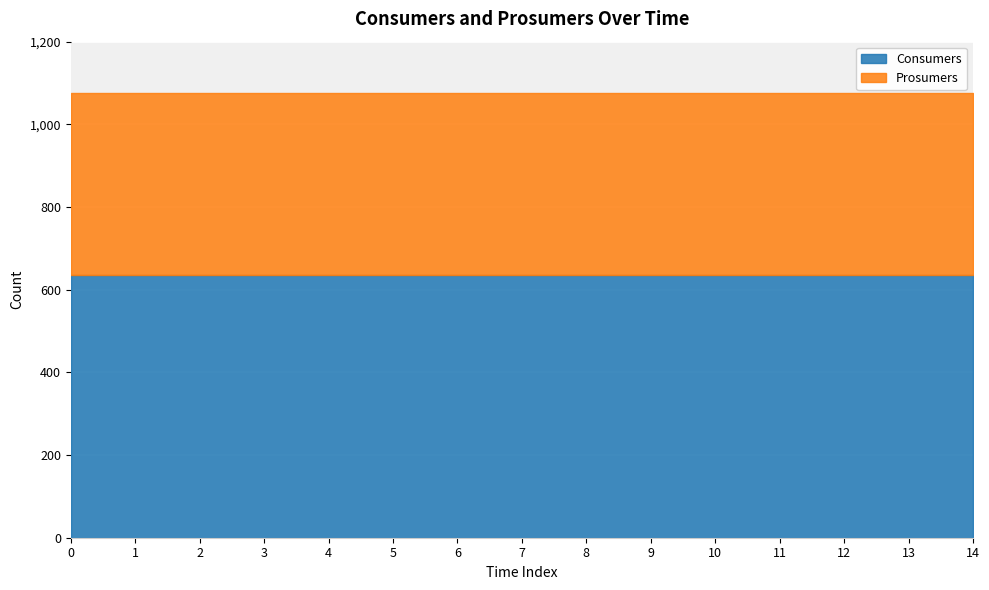

How many data points does each series have?

15